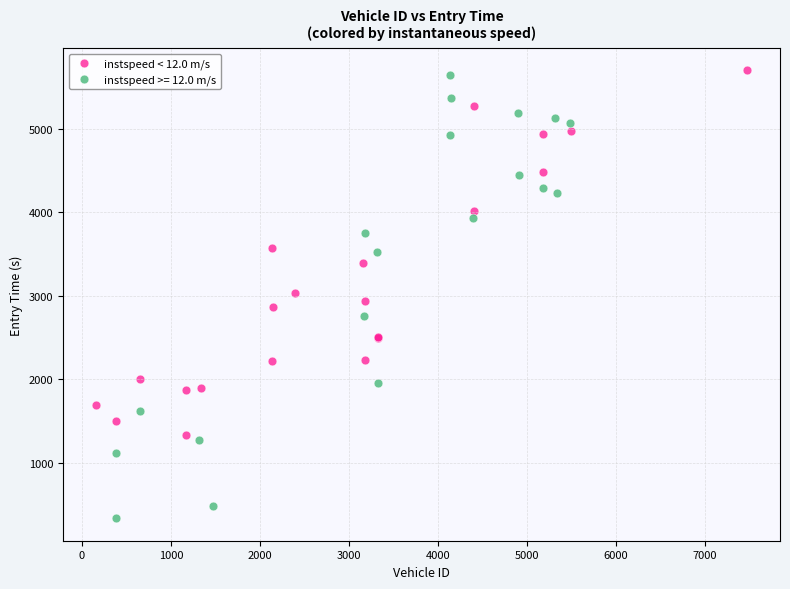

Which series has the largest Y range (max minus min)?

instspeed >= 12.0 m/s